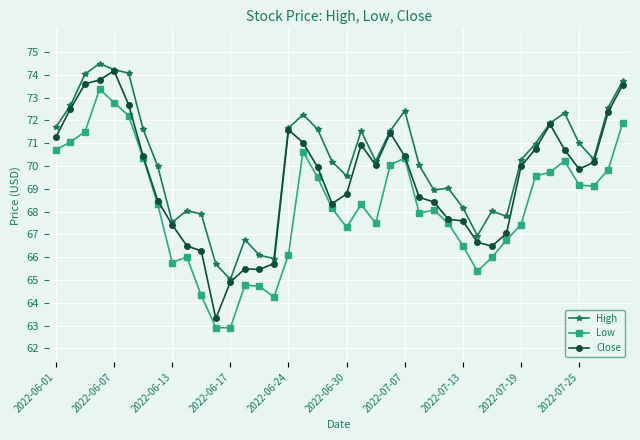

How many values in the Close series are below 69?

18